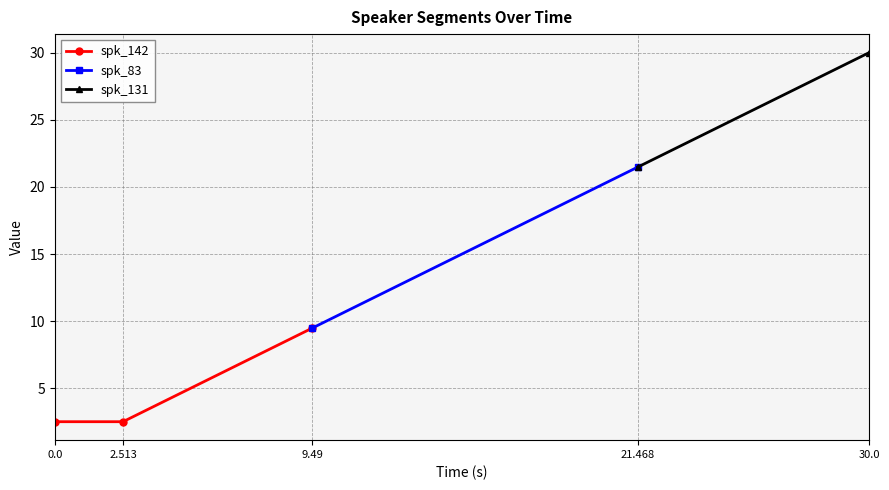

What is the value of the spk_142 point at the 1st from the left?

2.5